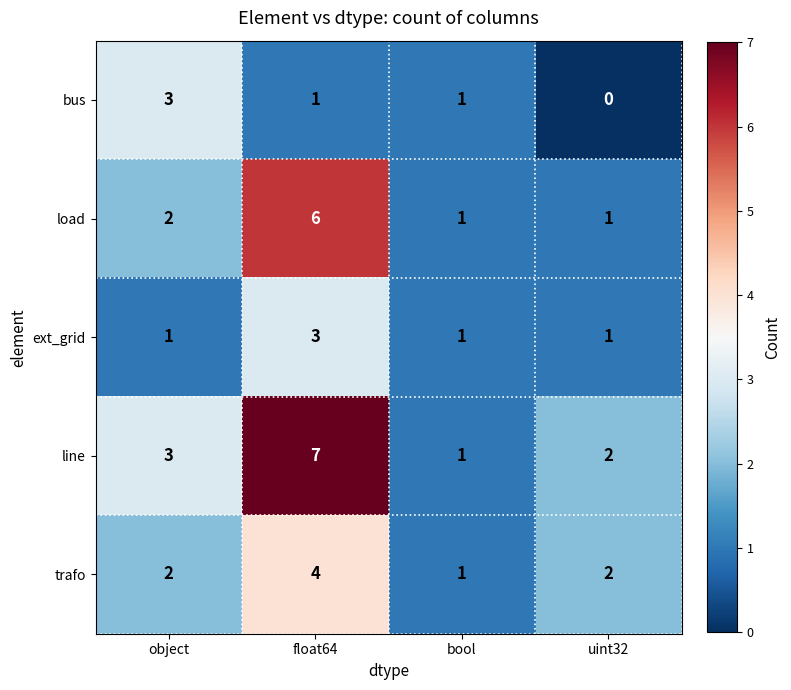

Count the number of categories in the chart.

4